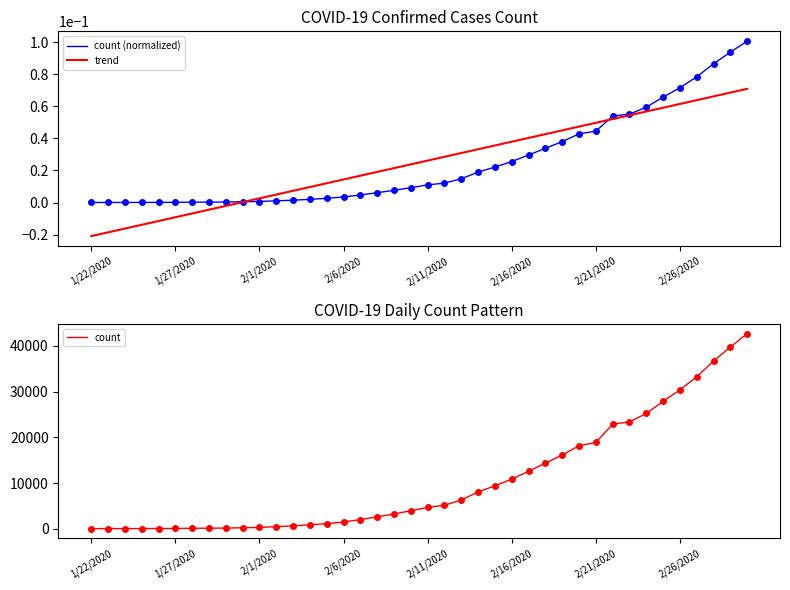

The value of count (normalized) at 18 is 0.0. True or false?

False